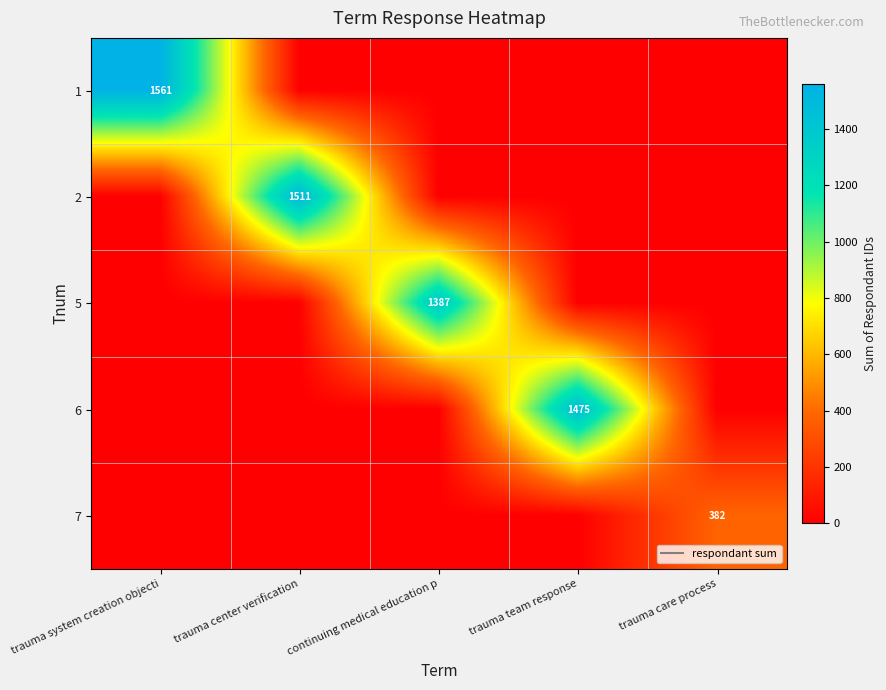

The 5 series shows 0 at trauma system creation objecti. True or false?

True